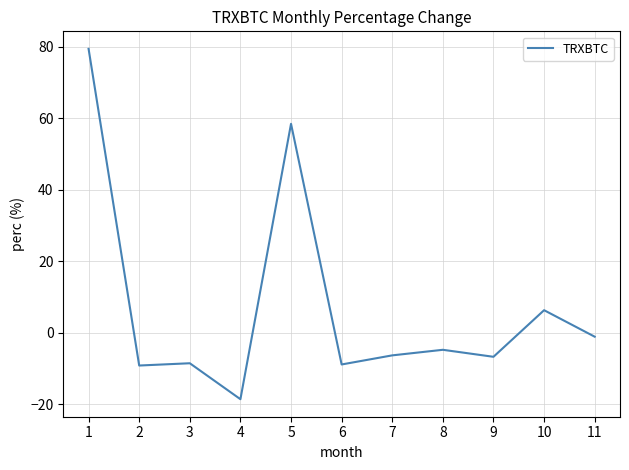

Which category has the lowest value across all series?

4